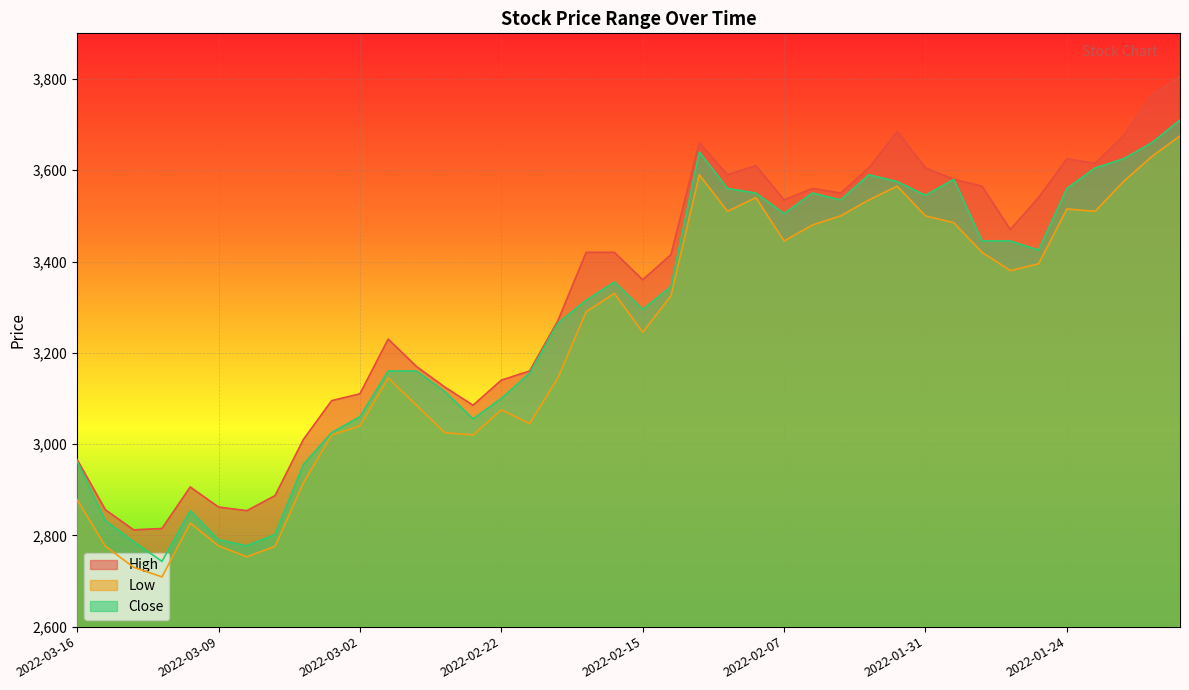

What is the label of the 4th point from the left?

2022-03-11